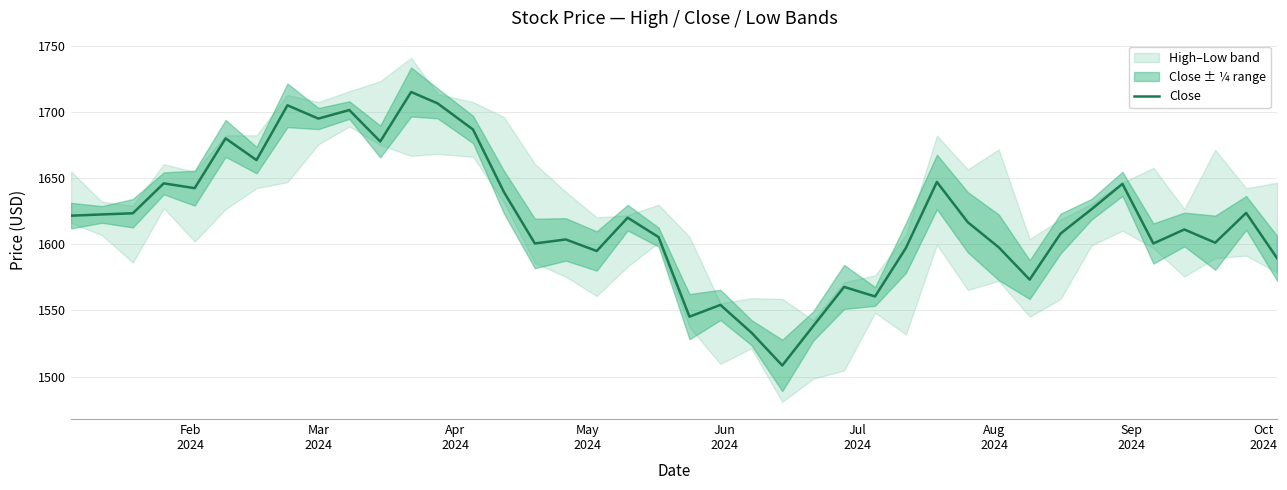

What is the greatest value displayed?

1715.4